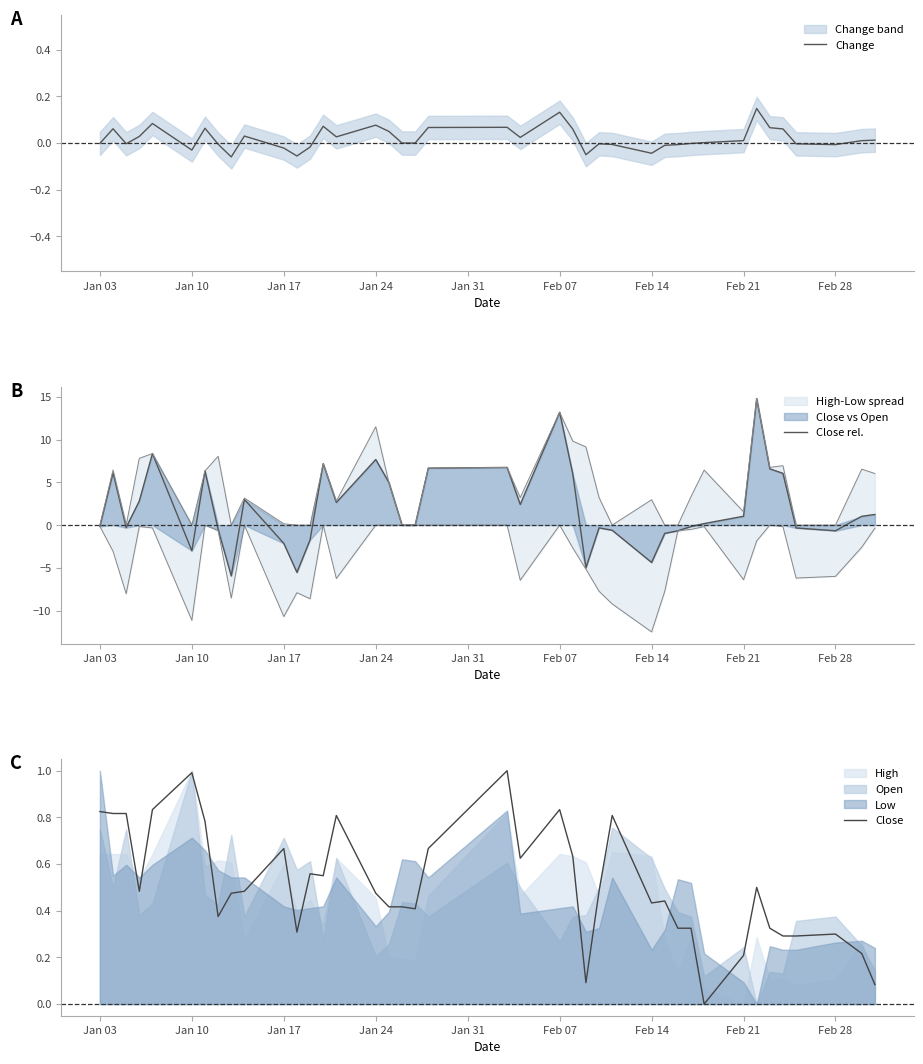

True or false: Close rel. has a value of 7.7 at Jan 24.

True